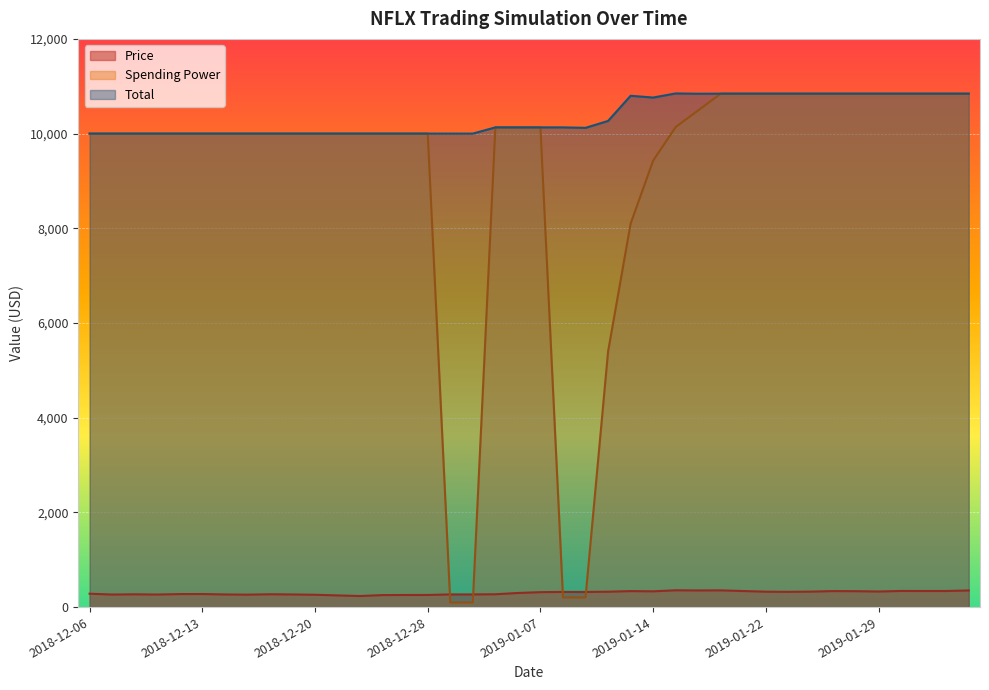

Between 2018-12-18 and 2018-12-28, which is larger?

2018-12-18